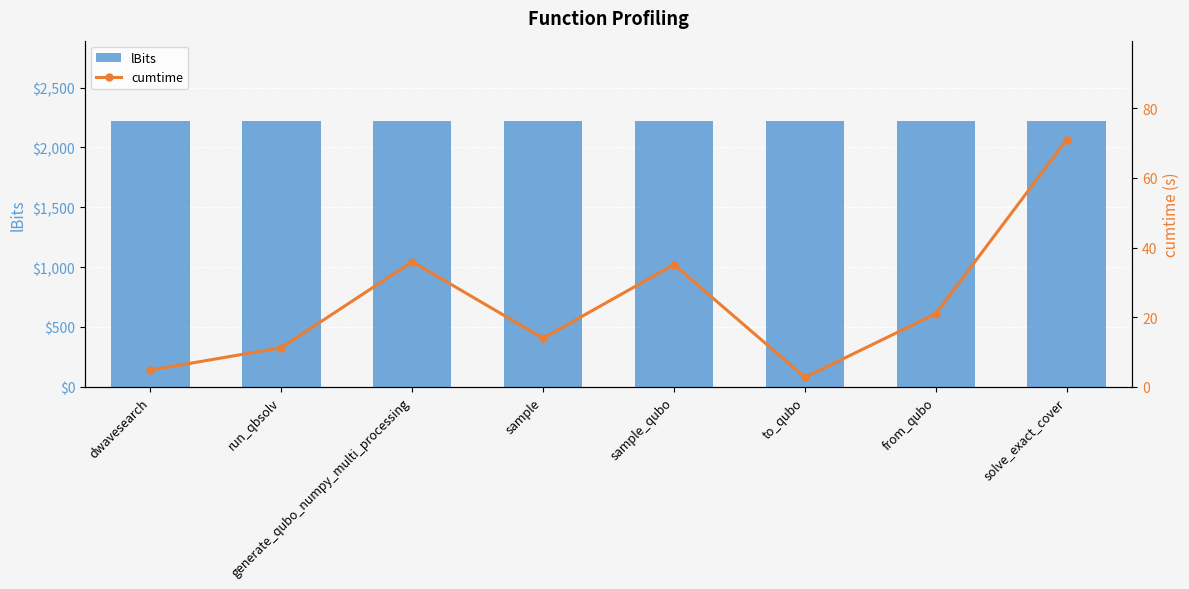

Reading left to right, transcribe all the data shown in this chart.

lBits: dwavesearch=2225.0	run_qbsolv=2225.0	generate_qubo_numpy_multi_processing=2225.0	sample=2225.0	sample_qubo=2225.0	to_qubo=2225.0	from_qubo=2225.0	solve_exact_cover=2225.0
cumtime: dwavesearch=4.8	run_qbsolv=11.2	generate_qubo_numpy_multi_processing=35.9	sample=13.9	sample_qubo=35.1	to_qubo=2.7	from_qubo=21.0	solve_exact_cover=71.0